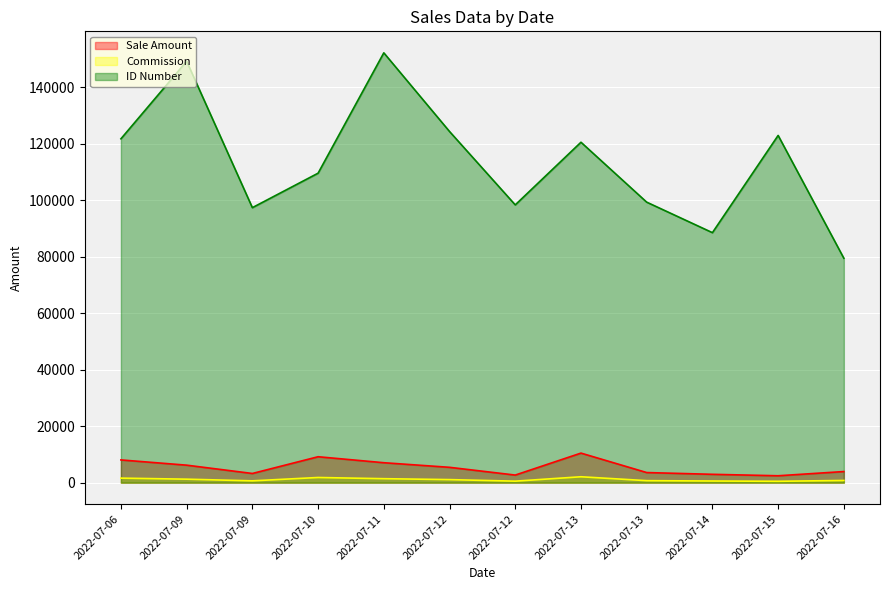

True or false: Sale Amount has a value of 9181.7 at 2022-07-10.

True